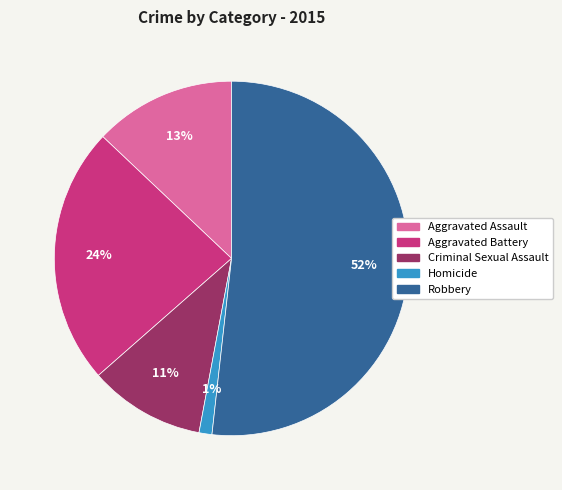

Which category accounts for the majority?

Robbery